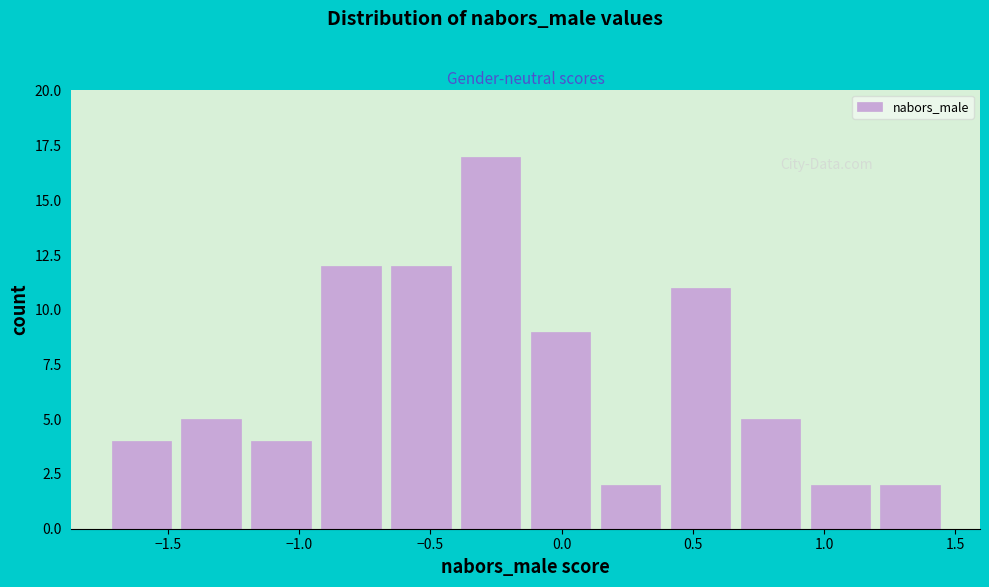

Which range on the x-axis has the tallest bar?

-0.40 to -0.15